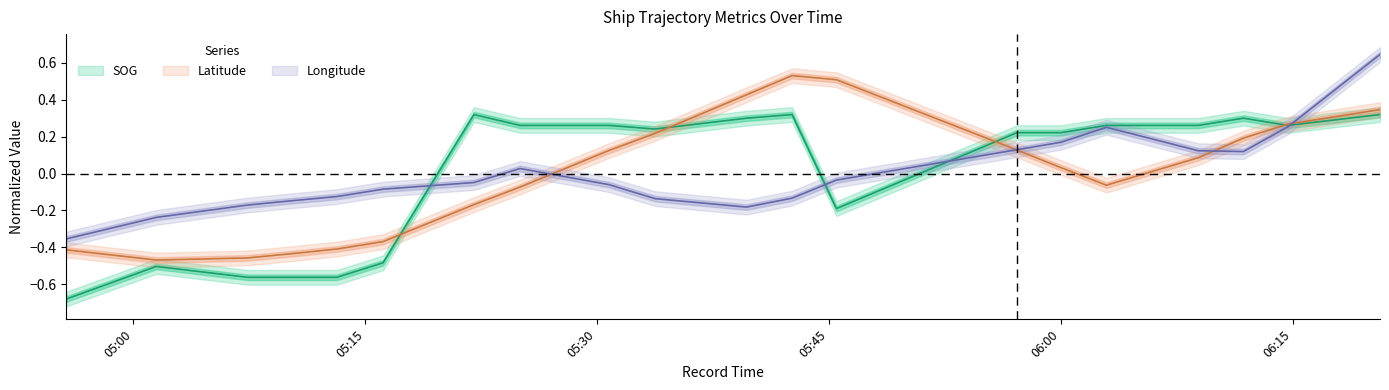

True or false: SOG has more than 2 interior local peaks.

True